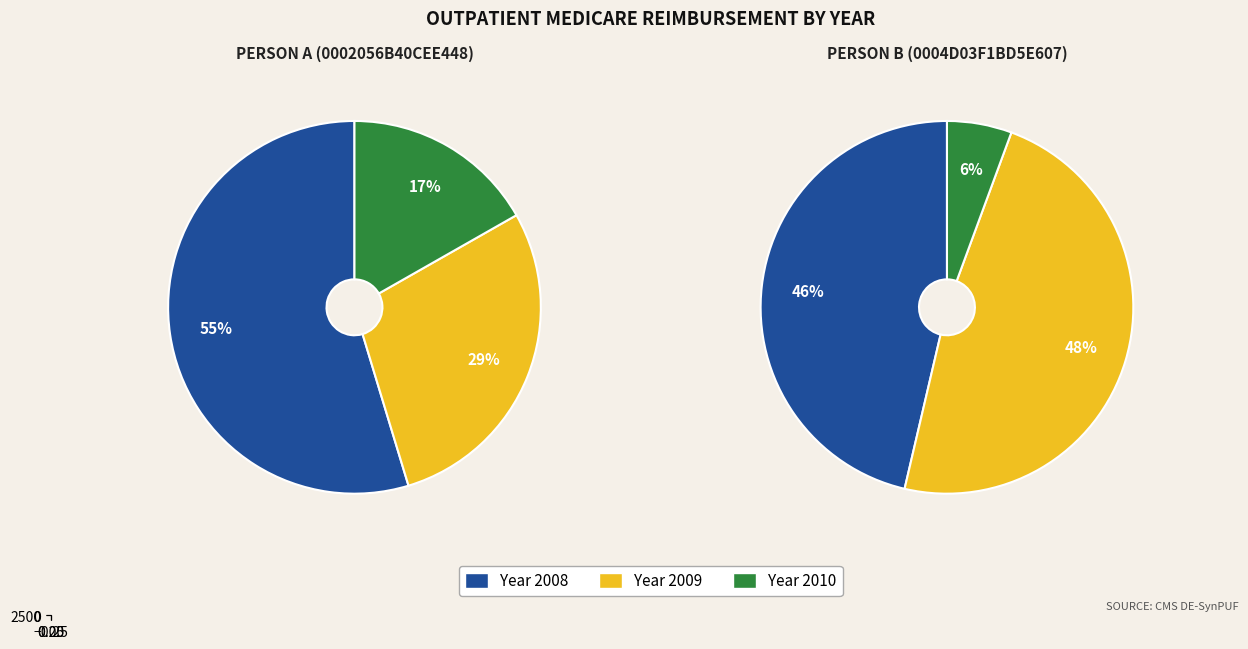

Rank the series by their average value, from lowest to highest.

MEDREIMB_OP_2010, MEDREIMB_OP_2009, MEDREIMB_OP_2008